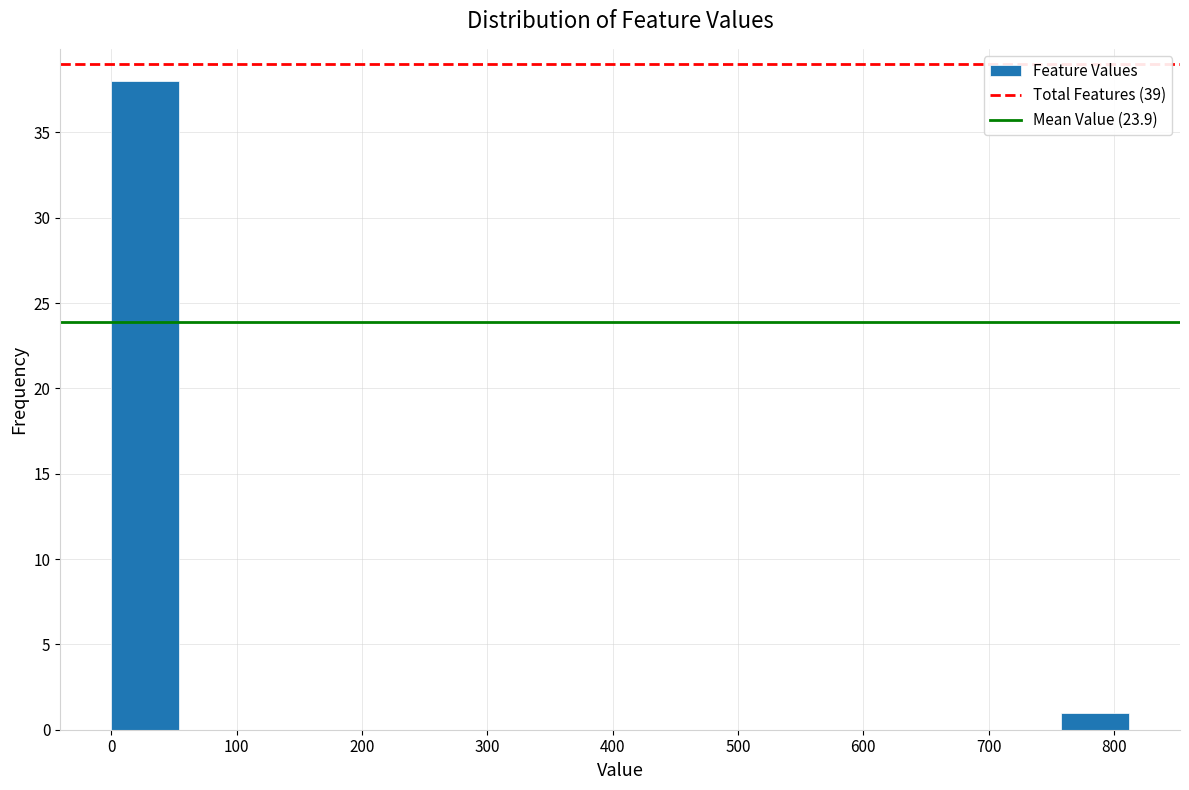

What is the height of the bar covering 0 to 50 on the x-axis? Neither the bar edges nor the heights are printed on the chart, so give them approximately, as read against the axes.

38